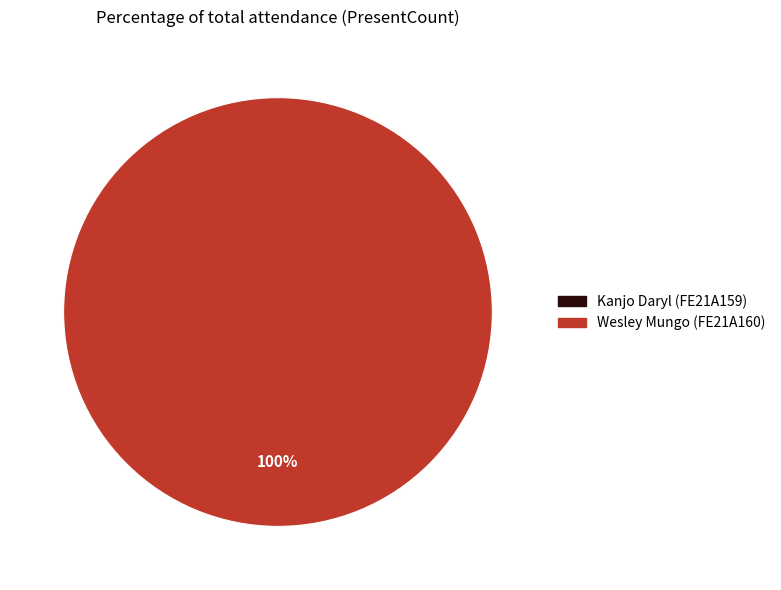

Which slice is the smallest?

Kanjo Daryl (FE21A159)